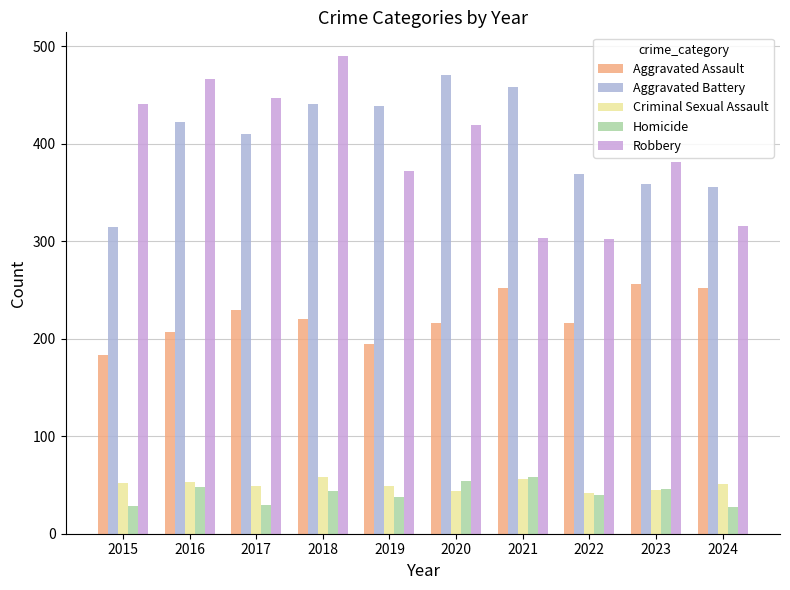

Rank the series at 2018 from highest to lowest value.

Robbery, Aggravated Battery, Aggravated Assault, Criminal Sexual Assault, Homicide